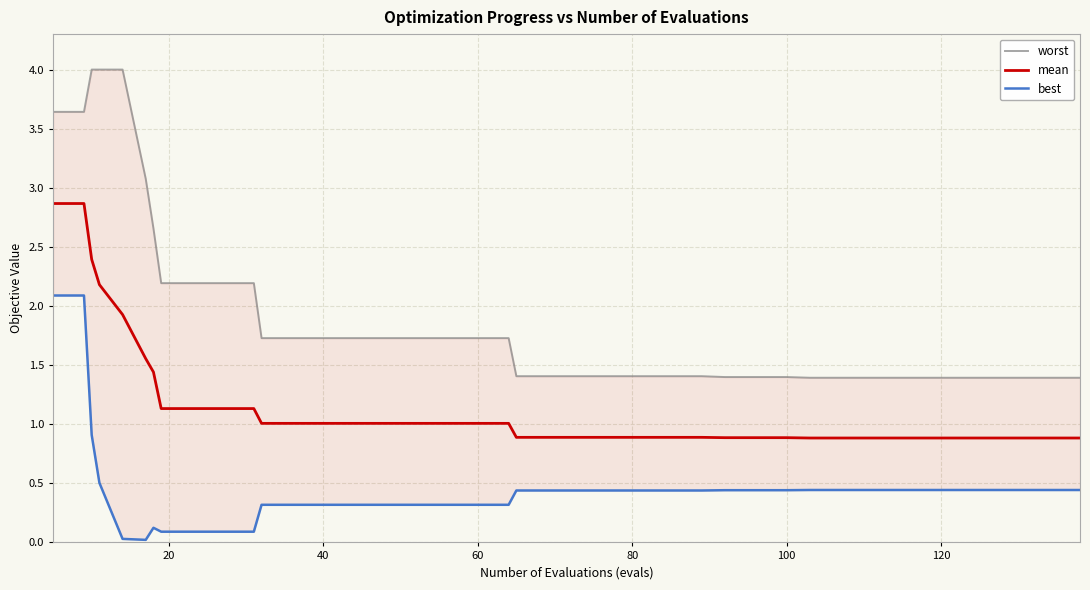

Is it true that mean equals 1.0 at 40?

True